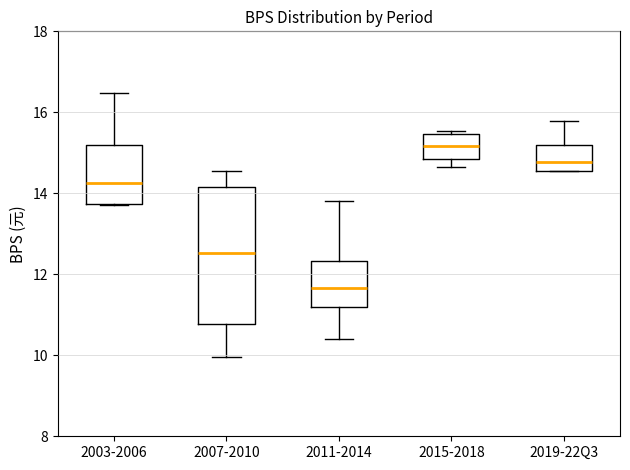

Where is the lower edge of the box for 2011-2014 on the y-axis? The values are not printed on the chart, so give them approximately, as read against the axis.

11.2